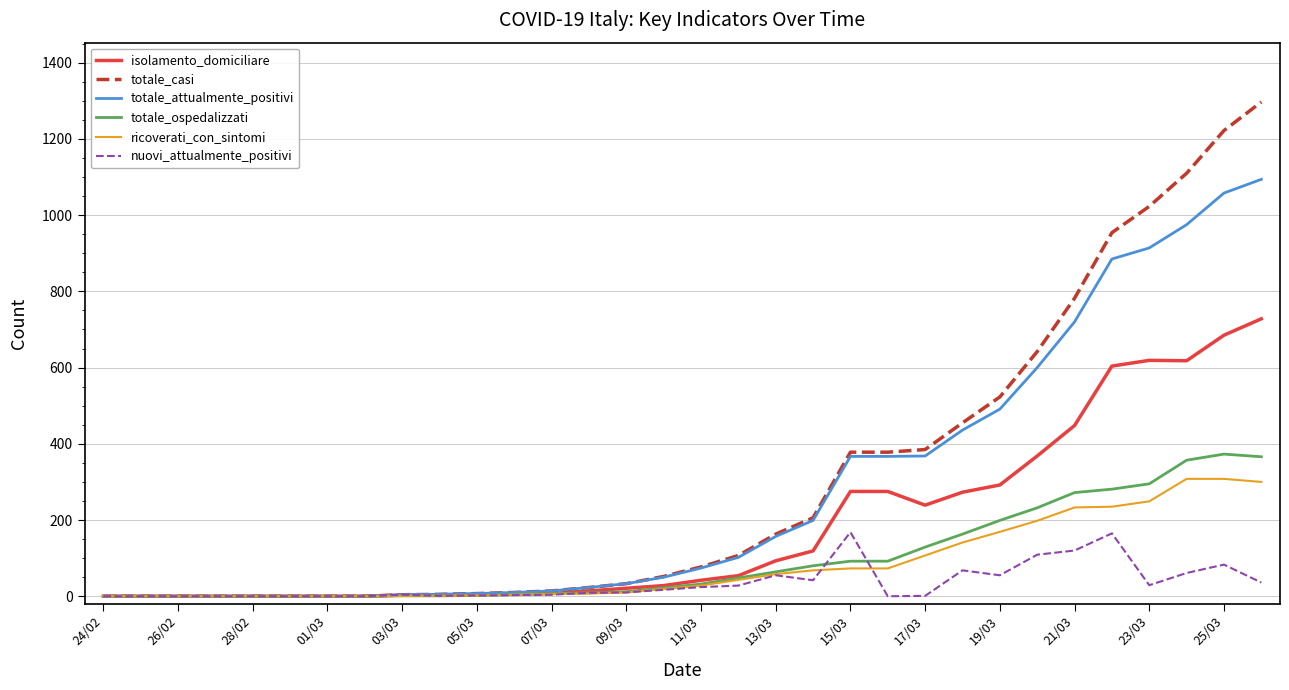

Is this an area chart (filled region under the line)?

No